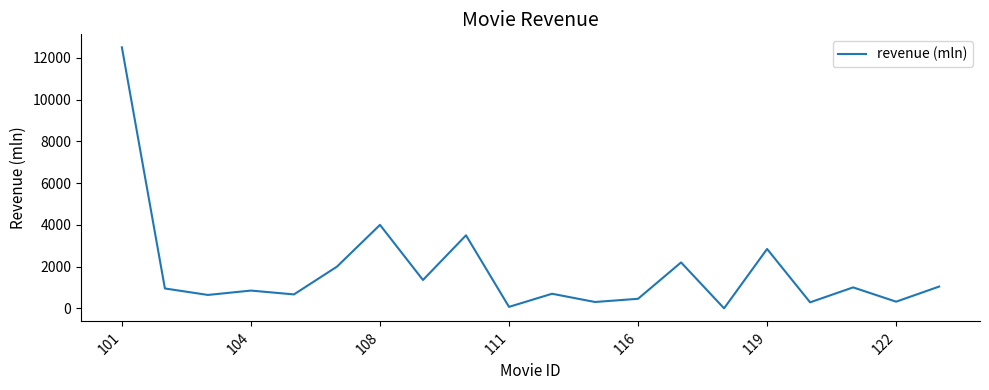

What is the maximum value shown in the chart?

12500.0